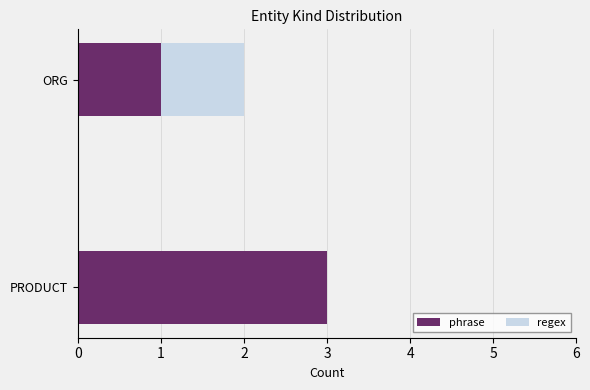

At which category is the sum across all series the highest?

PRODUCT